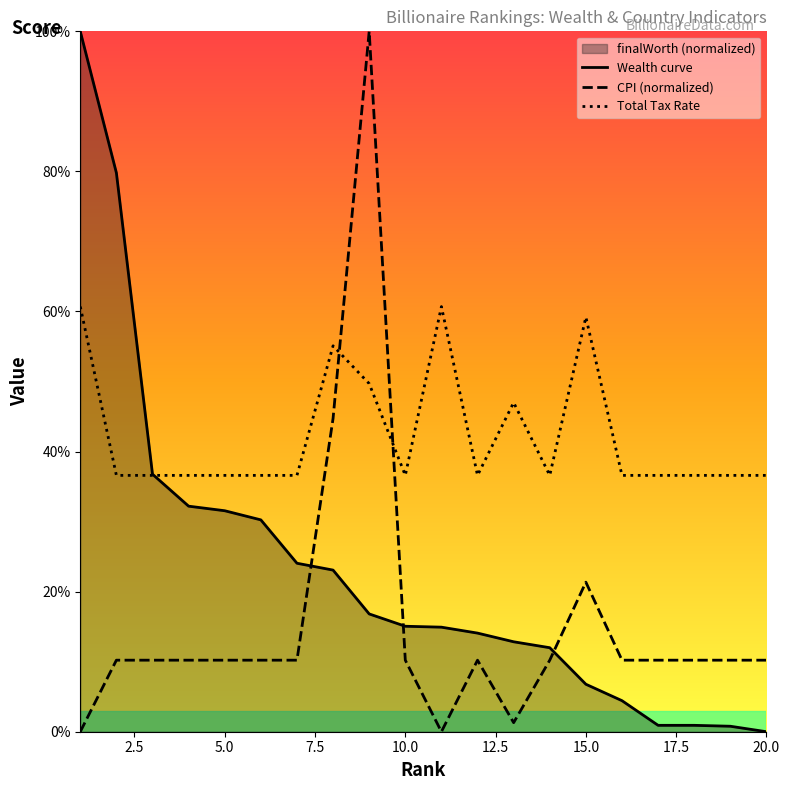

How many intersections are there between CPI (normalized) and Total Tax Rate?

2